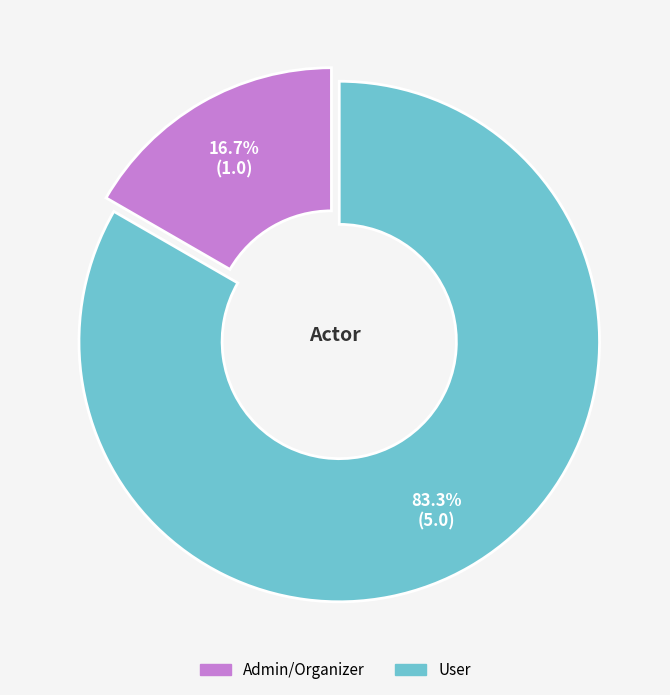

To the nearest percent, what is the difference between the largest and smallest slice percentages?

67%